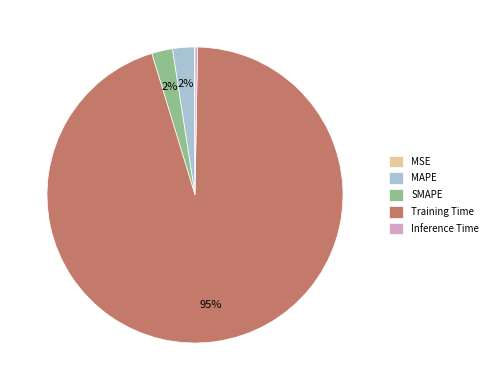

To the nearest percent, what is the average slice percentage?

20%